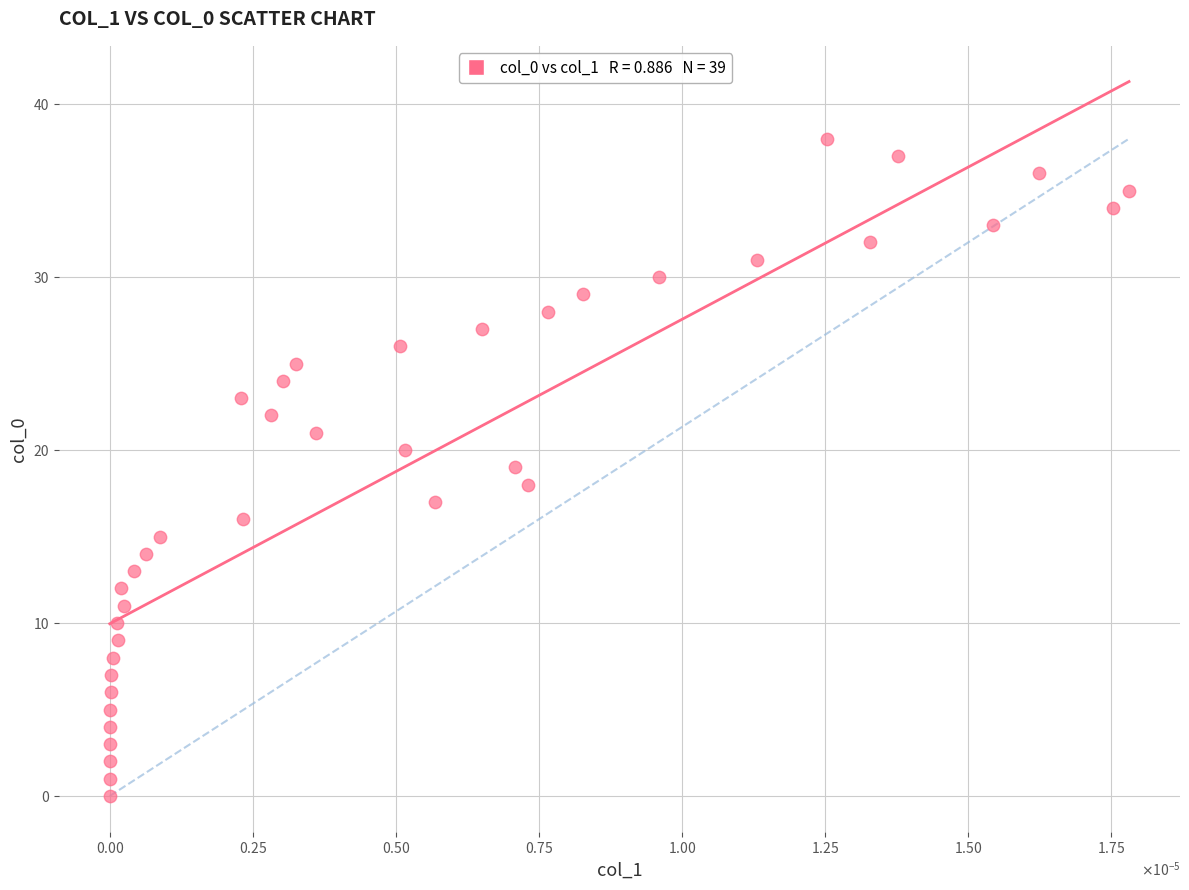

What is the range of Y values (max minus min)?

38